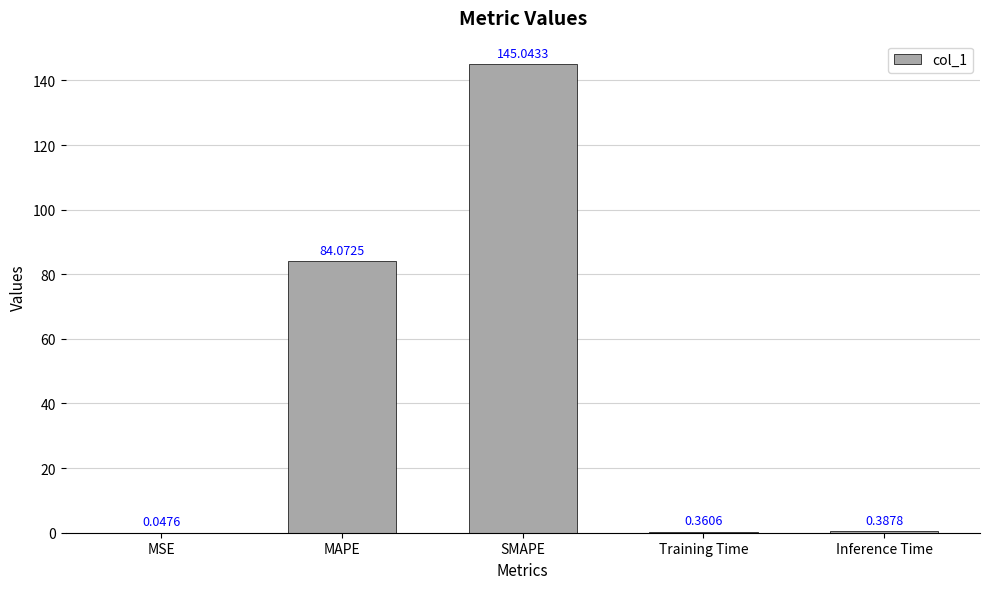

Which has a higher value, Inference Time or Training Time?

Inference Time